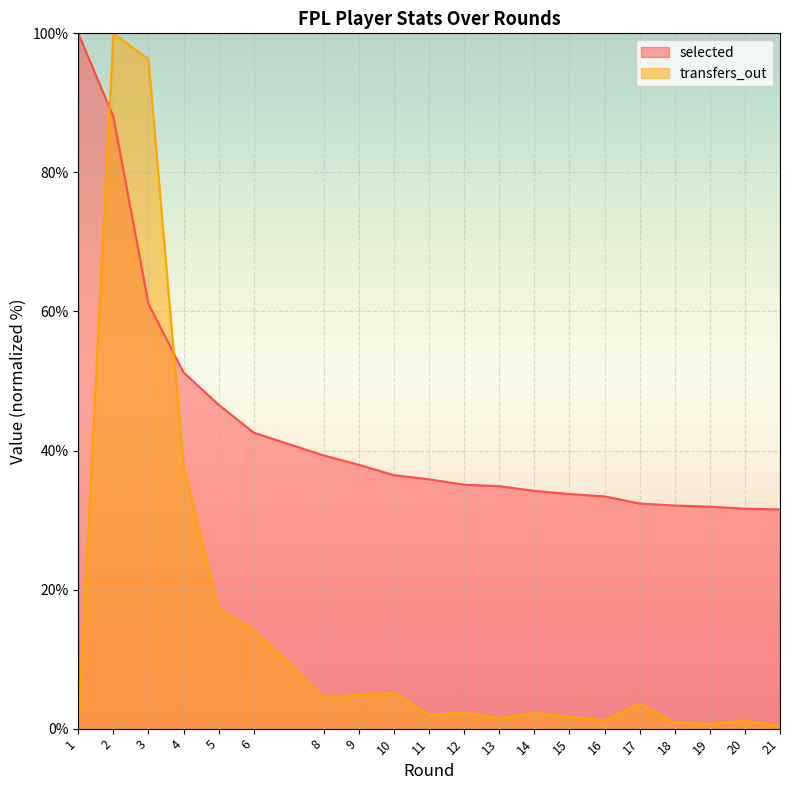

What is the approximate value of transfers_out at 11?

2.0